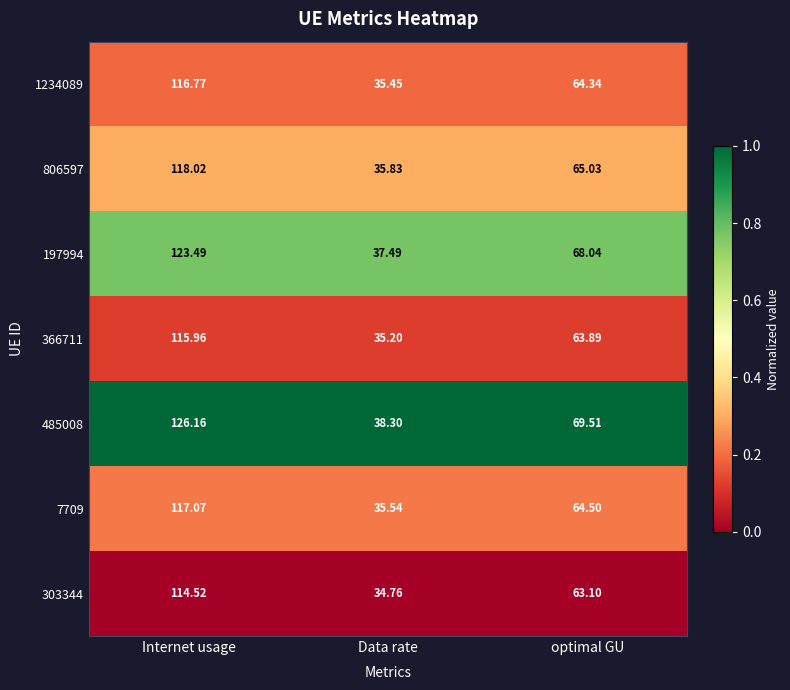

At which category is the sum across all series the highest?

Internet usage